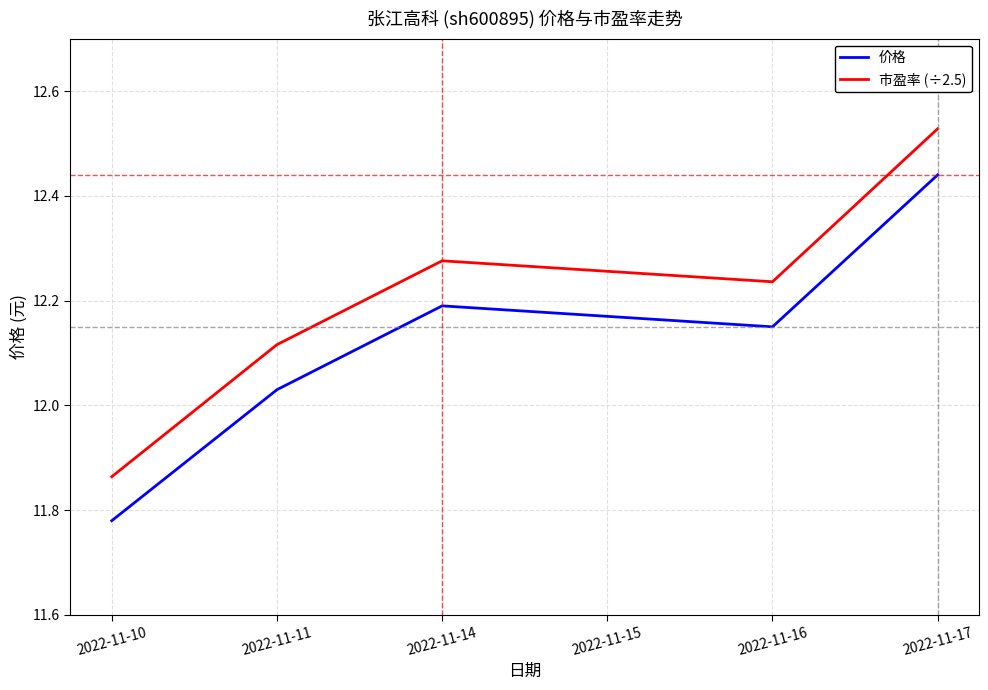

What is the difference between the maximum and second lowest values in the 市盈率 (÷2.5) series?

0.4